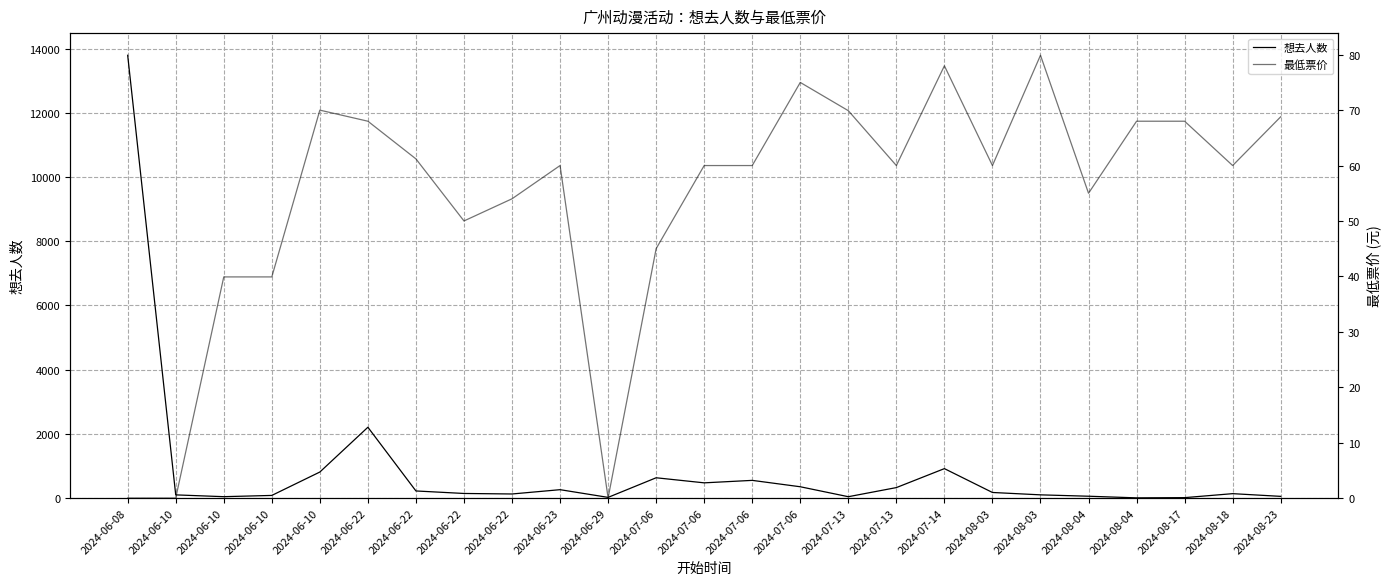

How many distinct data groups are displayed?

2